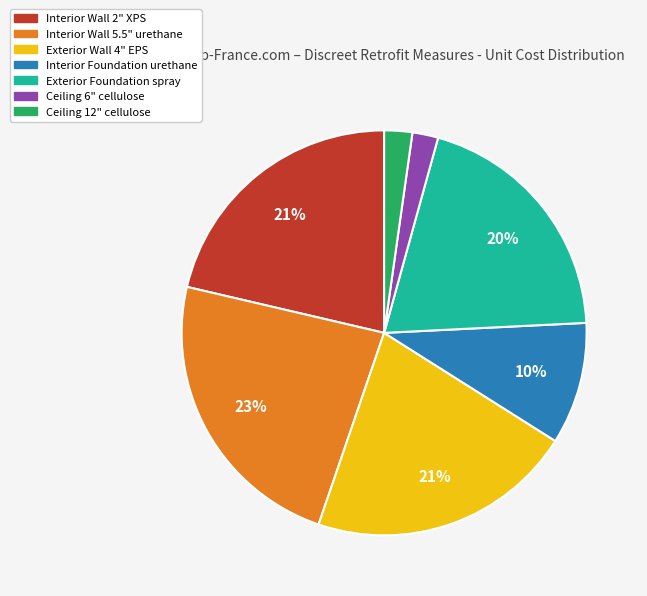

Is it true that Ceiling 6" cellulose is 2% of the pie?

True